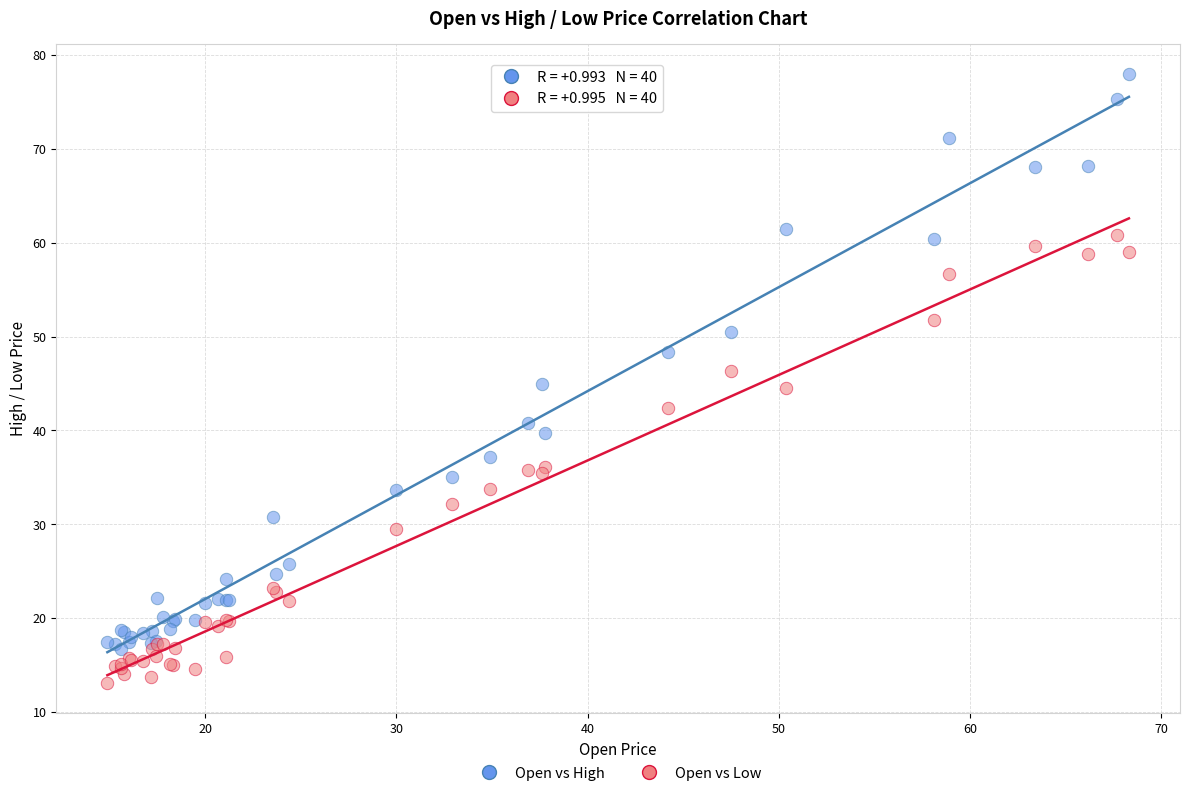

What is the X range (max minus min) for the scatter plot?

53.4